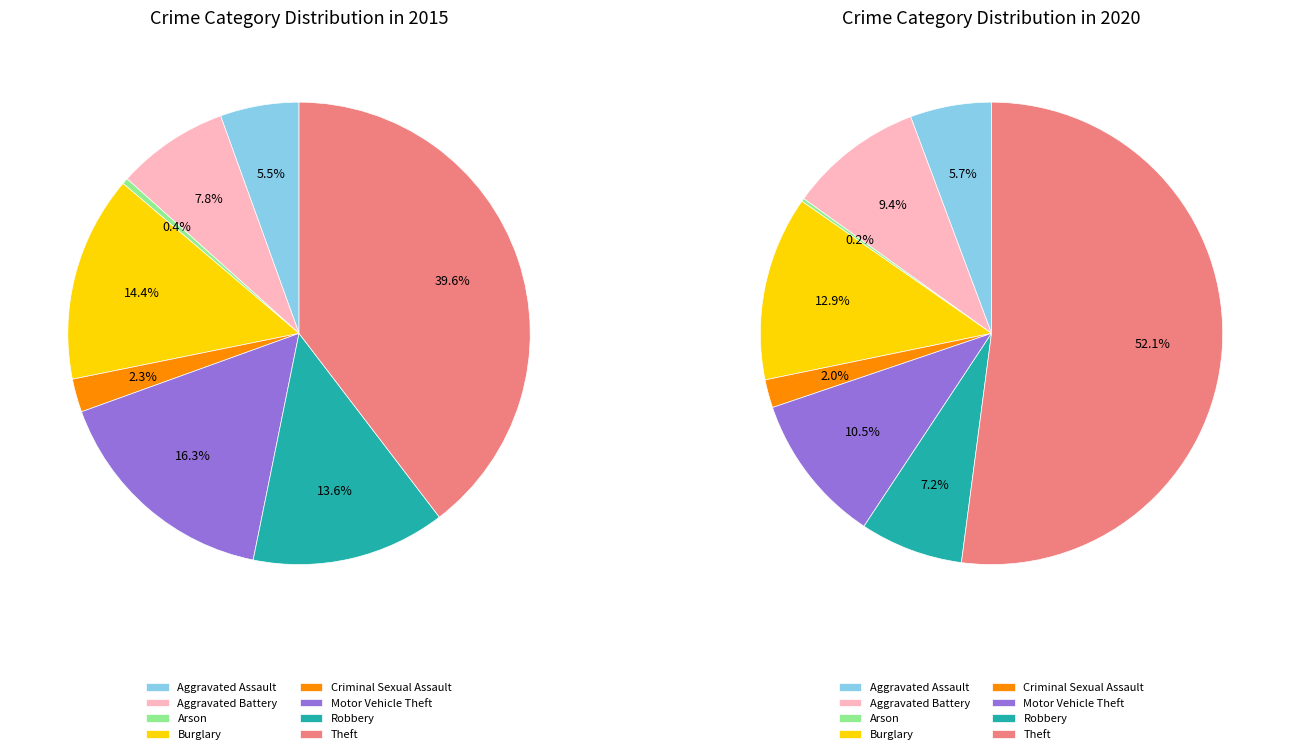

How many segments does this pie chart have?

8